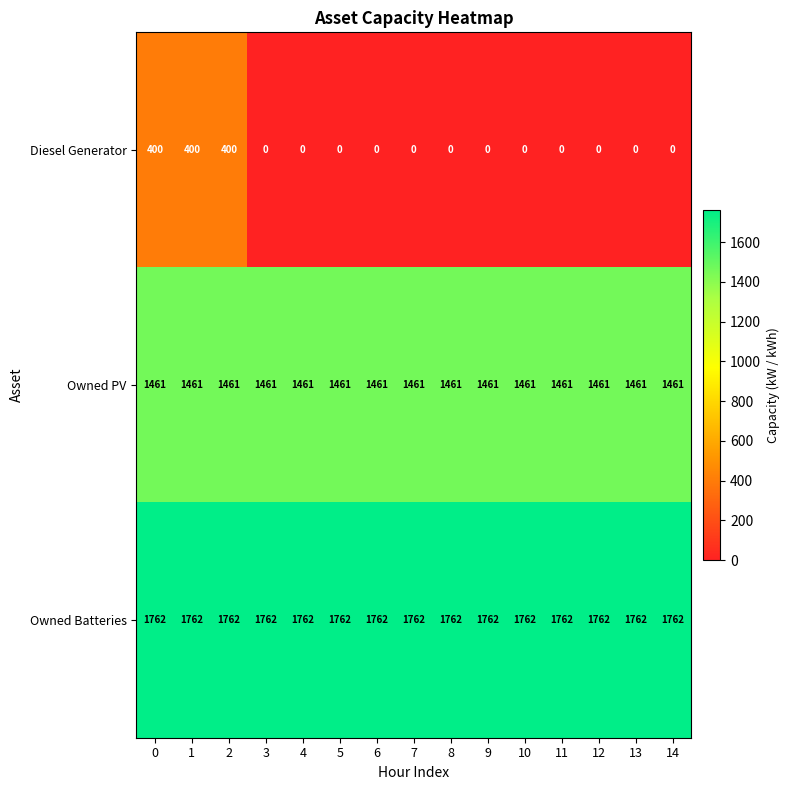

Which series has the largest total across all categories?

Owned Batteries